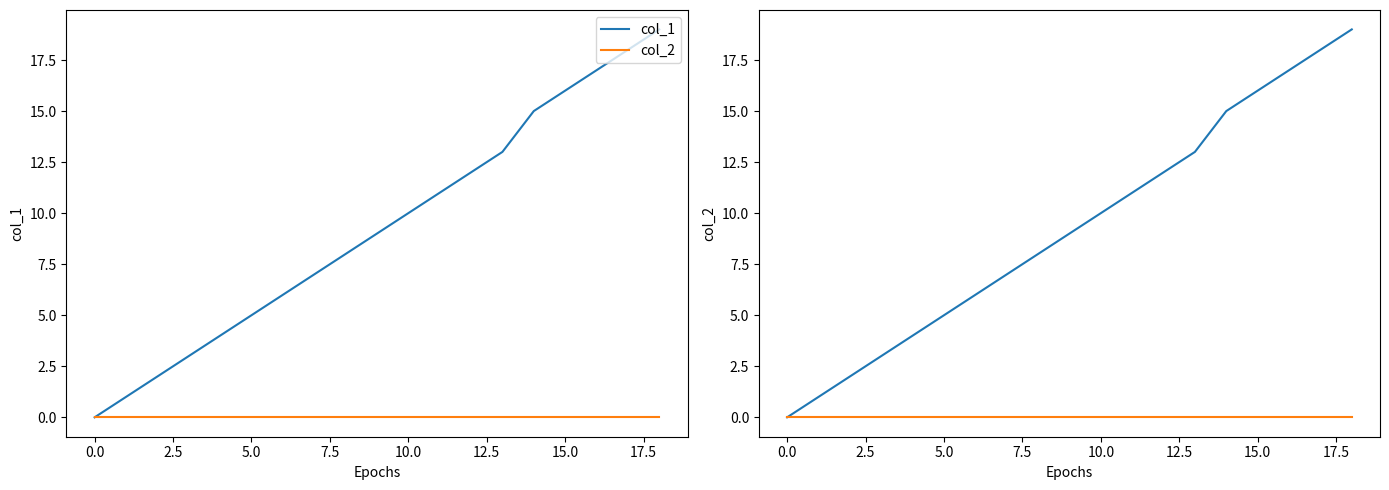

Reading left to right, extract all data points from this chart.

col_1: 0	1	2	3	4	5	6	7	8	9	10	11	12	13	15	16	17	18	19
col_2: 0	0	0	0	0	0	0	0	0	0	0	0	0	0	0	0	0	0	0